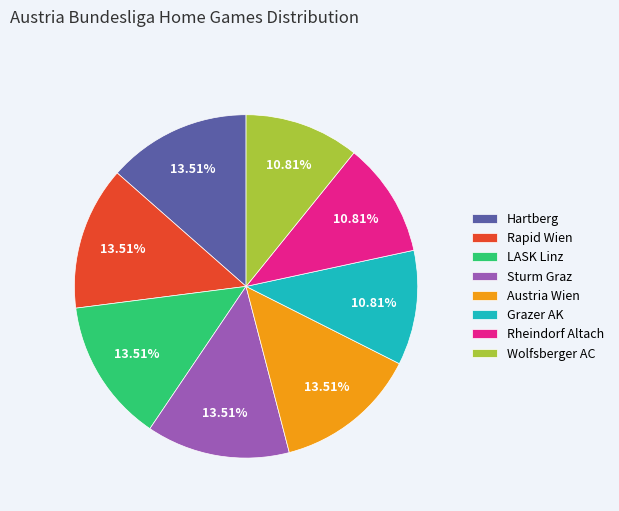

Do Austria Wien and Rheindorf Altach together represent more than half of the pie?

No